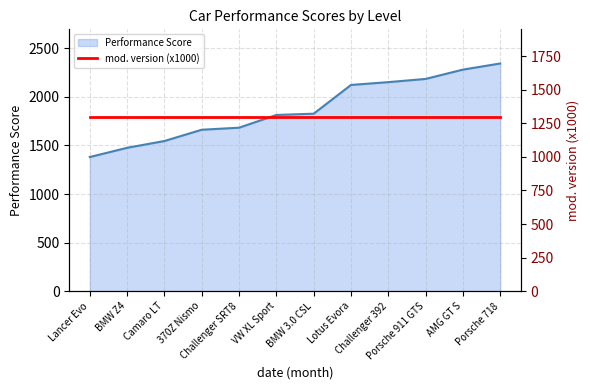

What is the highest value of the Performance Score series?

2344